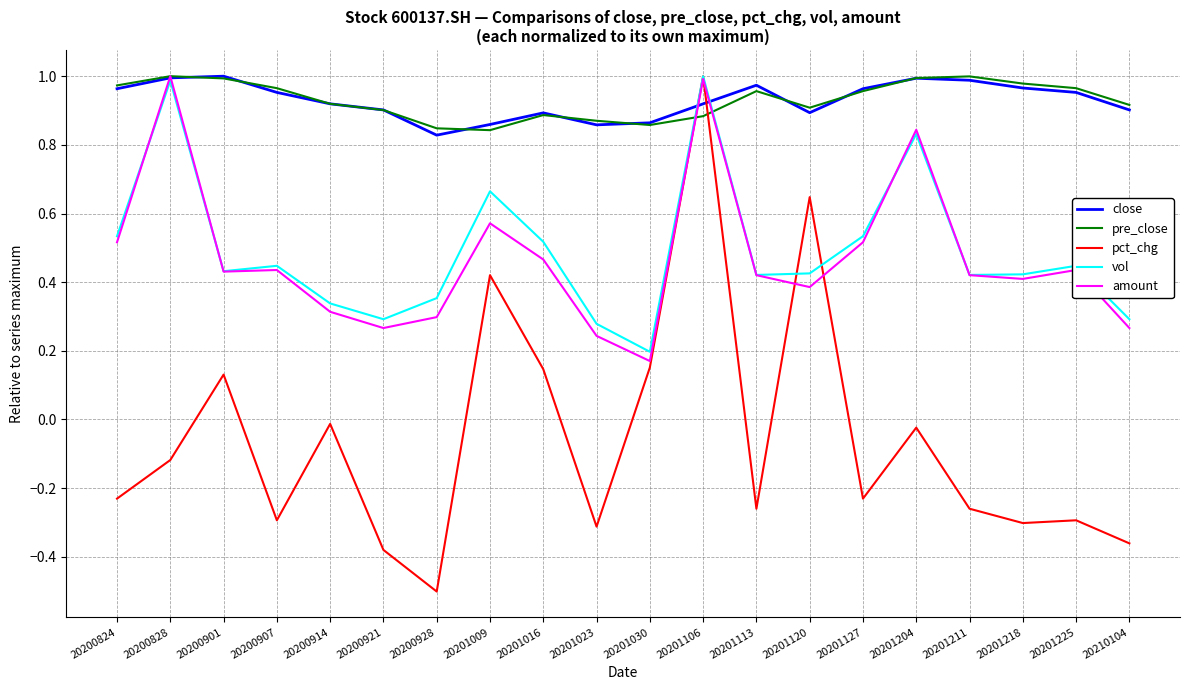

After their last crossing, which series has the higher values: pct_chg or close?

close